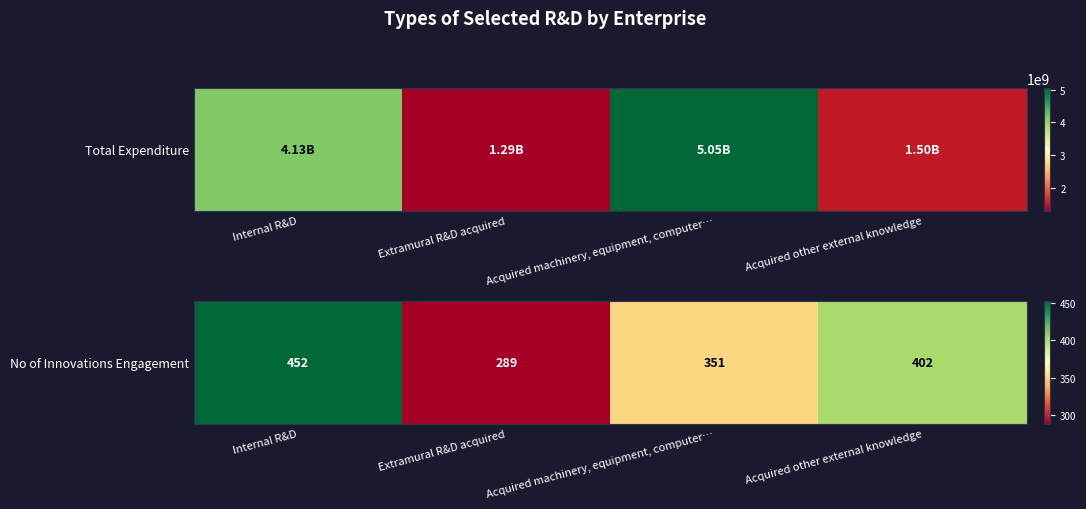

Where does the data first go above 402?

Internal R&D